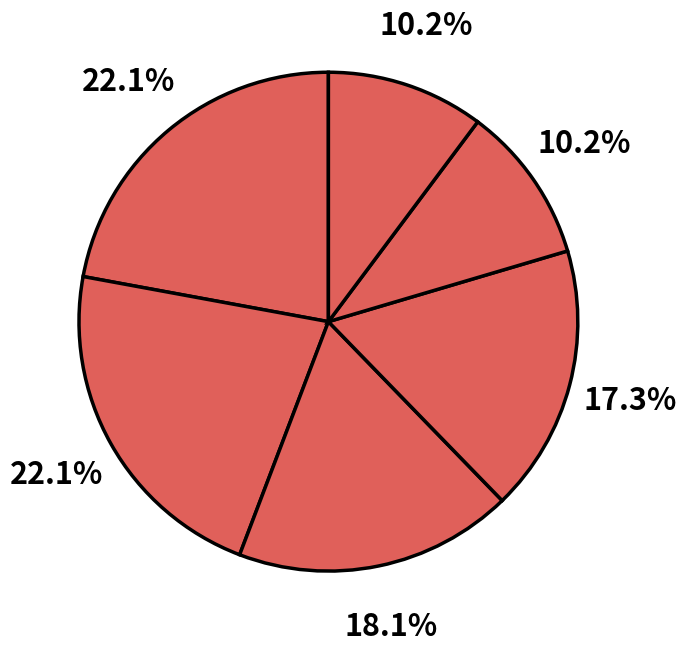

How many segments does this pie chart have?

6